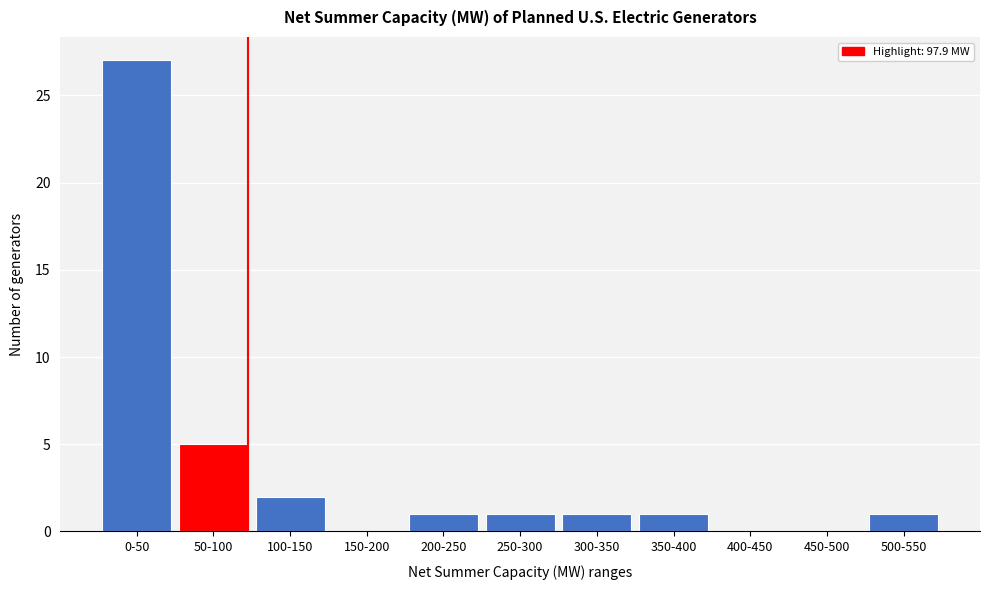

Reading left to right, transcribe all the data shown in this chart.

0-50=27	50-100=5	100-150=2	150-200=0	200-250=1	250-300=1	300-350=1	350-400=1	400-450=0	450-500=0	500-550=1